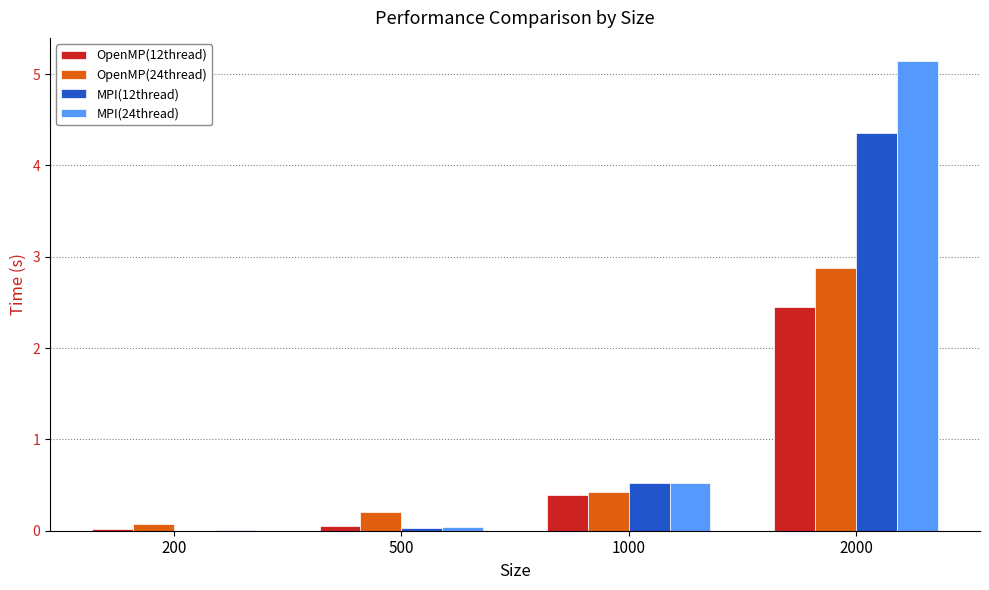

Is the value of OpenMP(24thread) at 1000 greater than the value of MPI(24thread) at 2000?

No